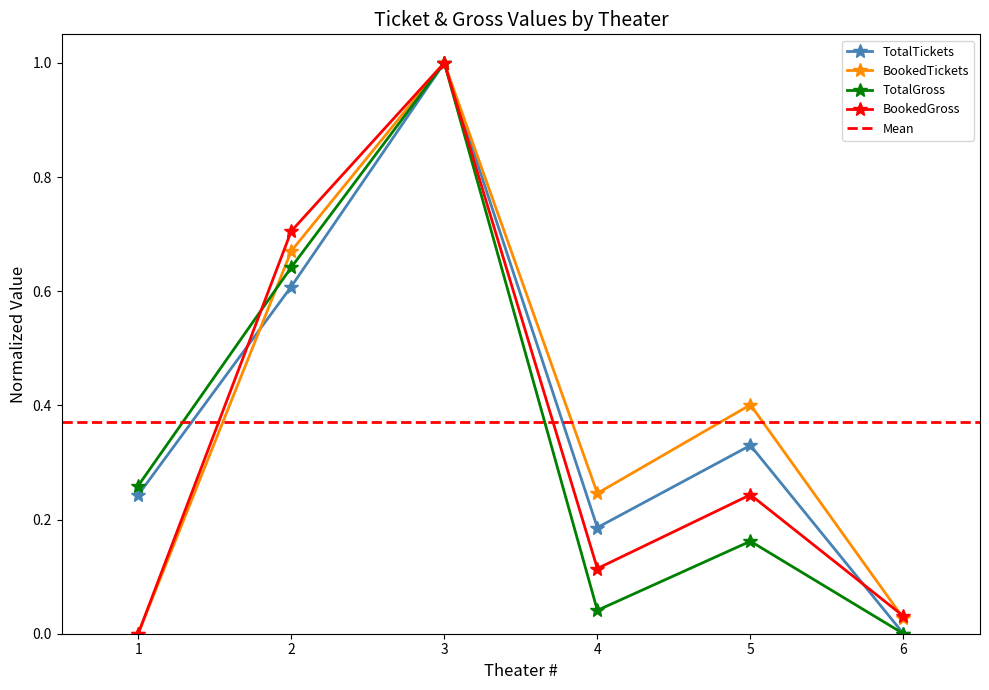

Reading left to right, what are all the values shown in this chart?

TotalTickets: 0.2	0.6	1.0	0.2	0.3	0.0
BookedTickets: 0.0	0.7	1.0	0.2	0.4	0.0
TotalGross: 0.3	0.6	1.0	0.0	0.2	0.0
BookedGross: 0.0	0.7	1.0	0.1	0.2	0.0